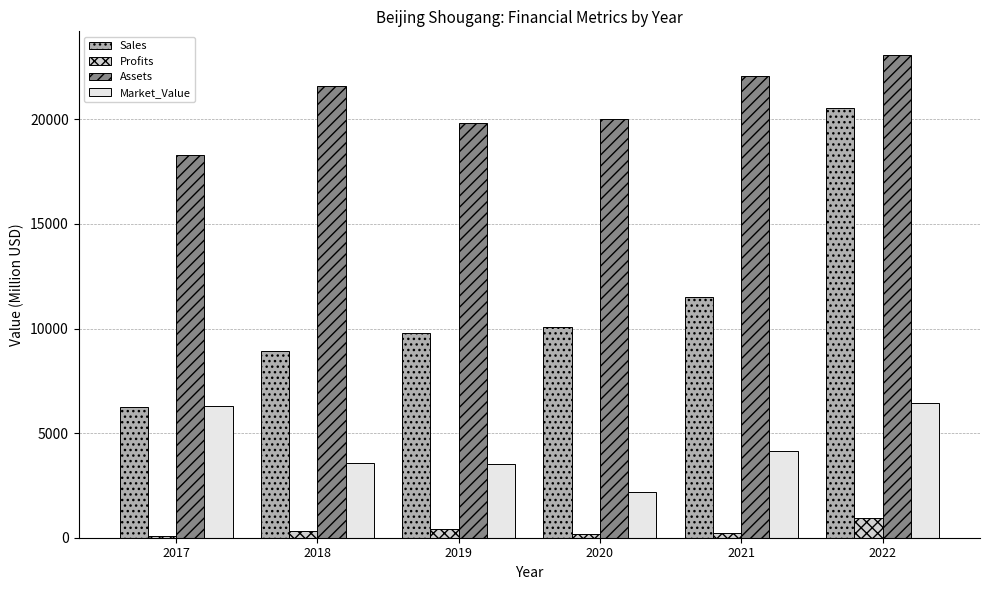

Is it true that Market_Value equals 2412.4 at 2021?

False